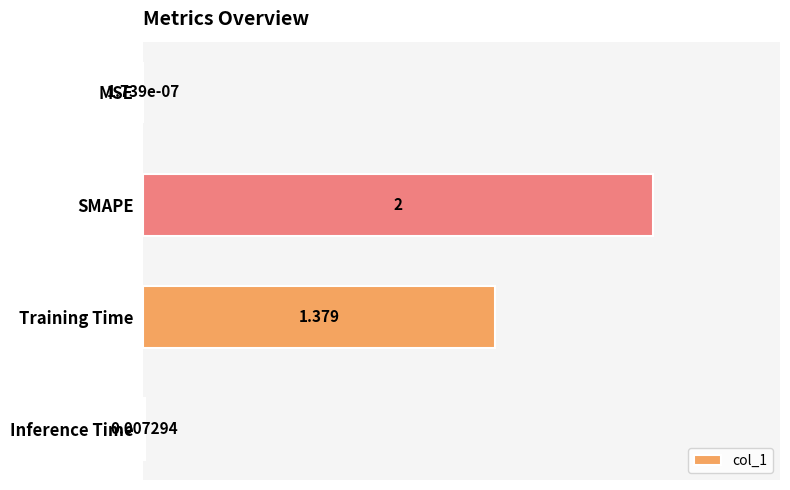

Which has a higher value, Inference Time or MSE?

Inference Time